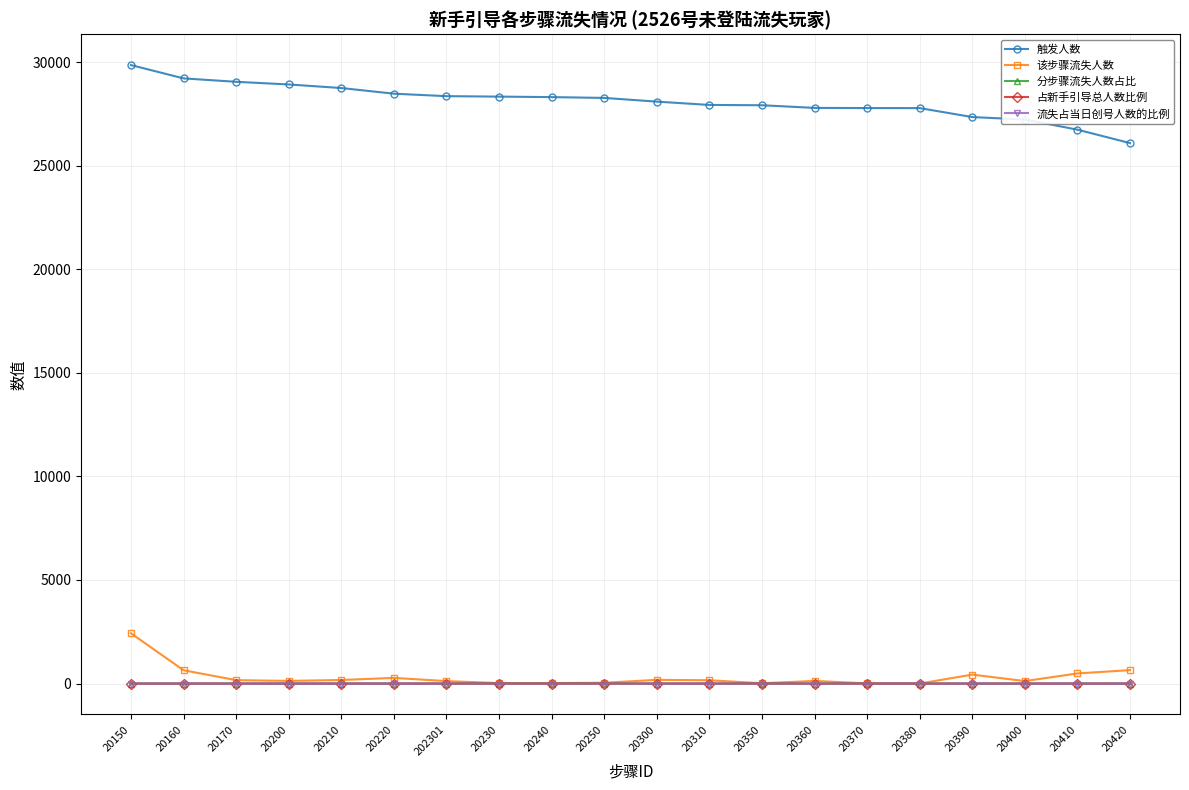

What is the greatest value displayed?

29856.0